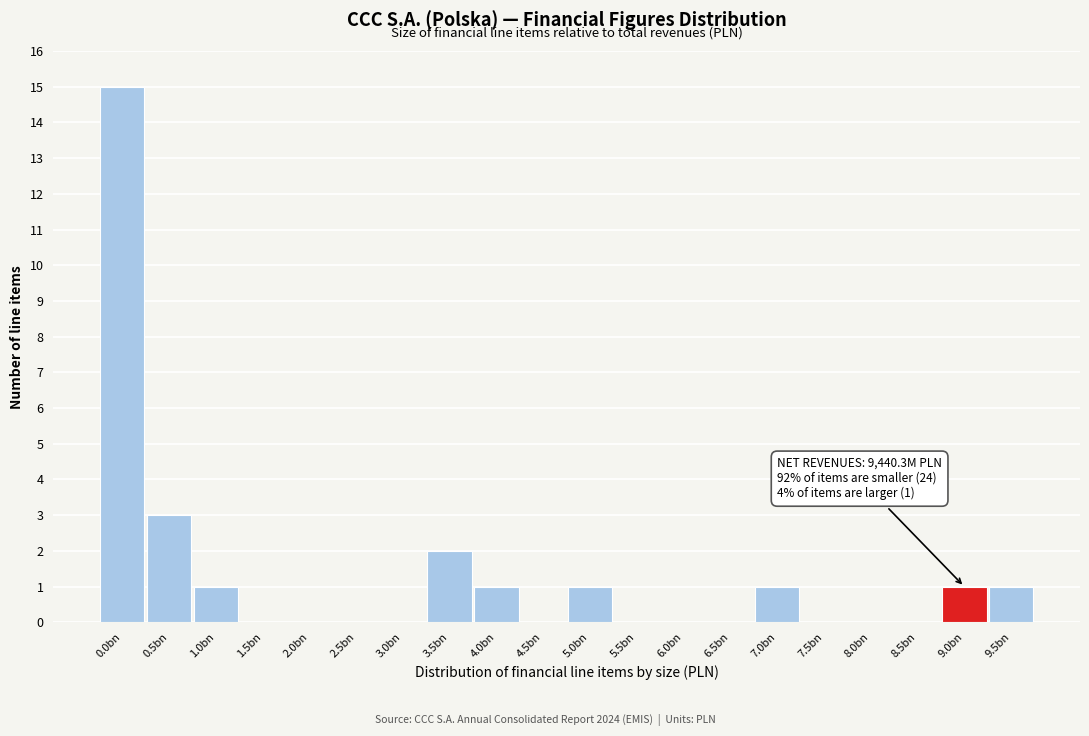

Reading left to right, list all the values displayed in this chart.

0.0bn=15	0.5bn=3	1.0bn=1	1.5bn=0	2.0bn=0	2.5bn=0	3.0bn=0	3.5bn=2	4.0bn=1	4.5bn=0	5.0bn=1	5.5bn=0	6.0bn=0	6.5bn=0	7.0bn=1	7.5bn=0	8.0bn=0	8.5bn=0	9.0bn=1	9.5bn=1